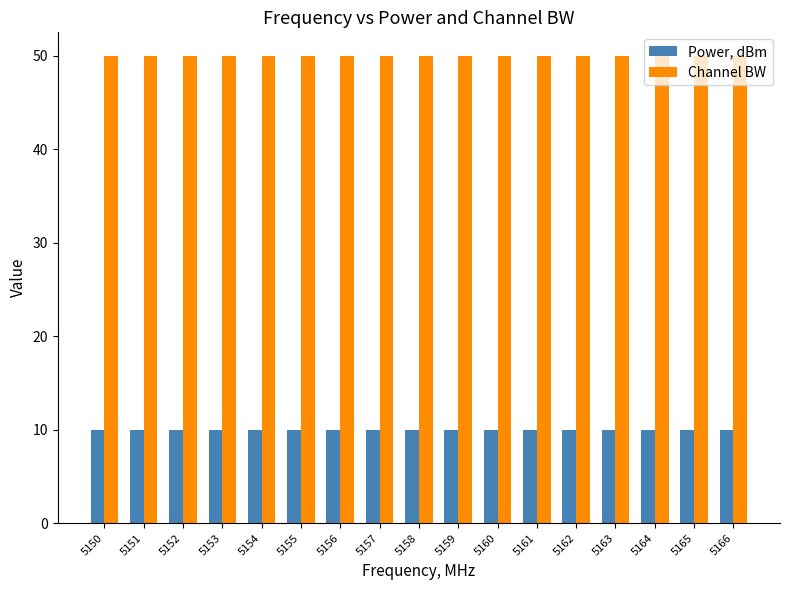

Is the value of Power, dBm at 5156 greater than the value of Channel BW at 5156?

No